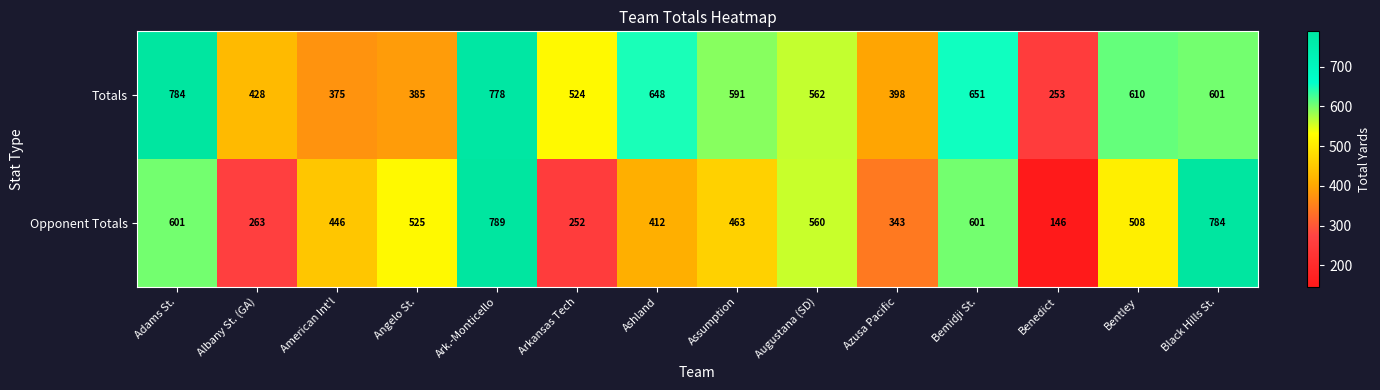

What is the approximate value of Opponent Totals at Black Hills St., to the nearest 10?

780